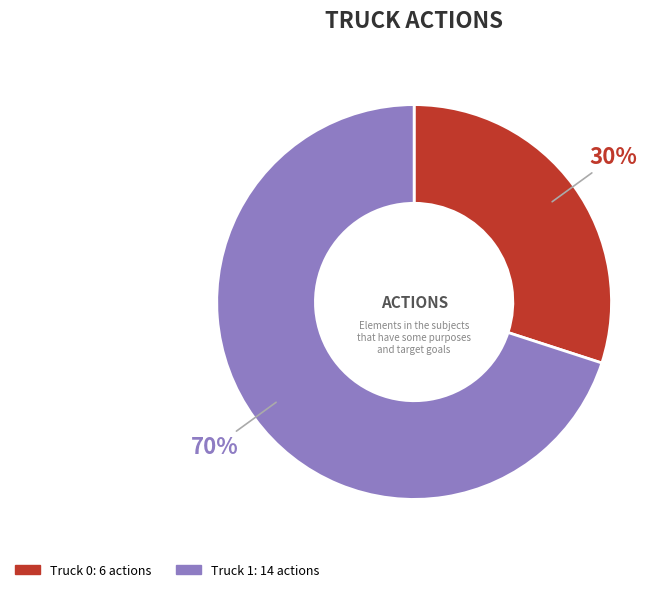

Between Truck 1 and Truck 0, which is larger?

Truck 1